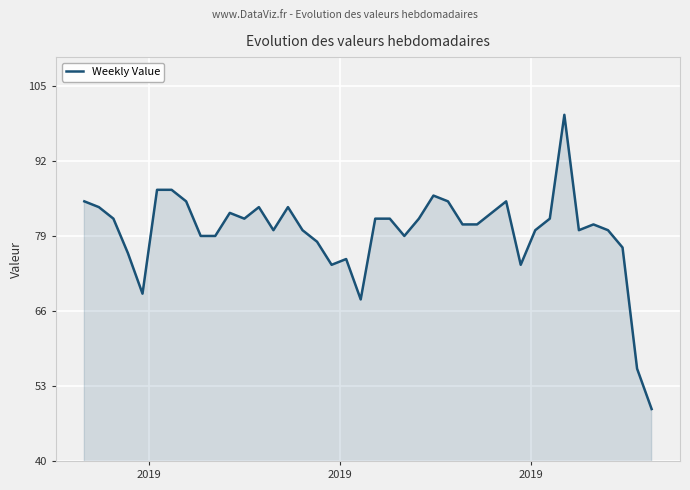

What is the maximum value shown in the chart?

100